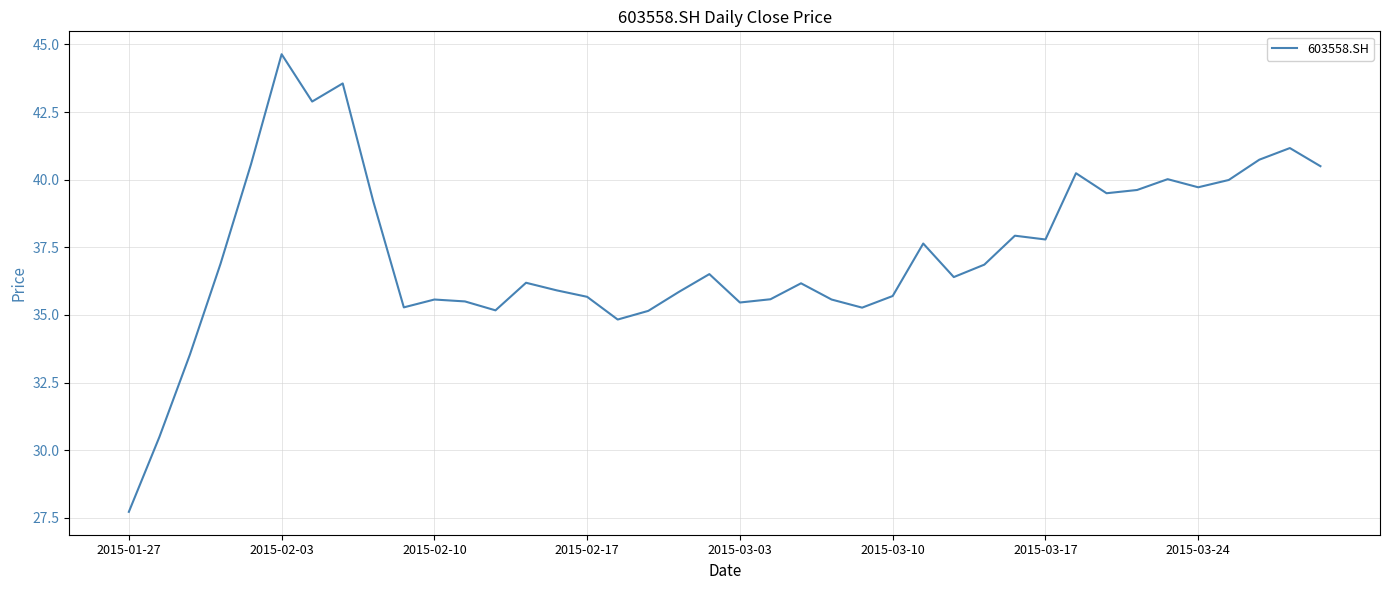

What is the difference between the maximum and minimum values?

16.9